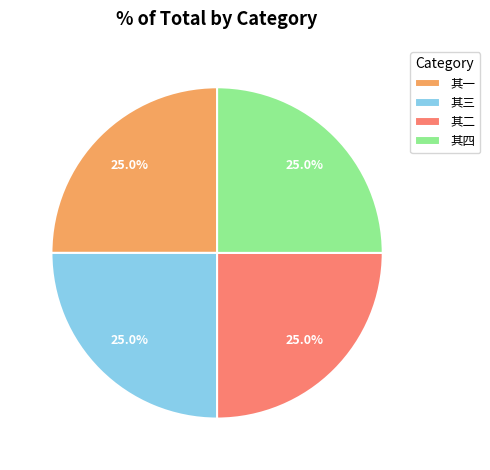

What percentage is NOT represented by 其四?

75.0%